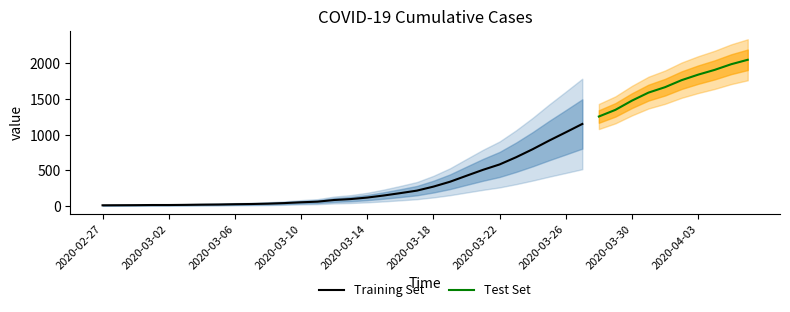

What is the difference between the values at 2020-04-06 and 2020-03-23?

1362